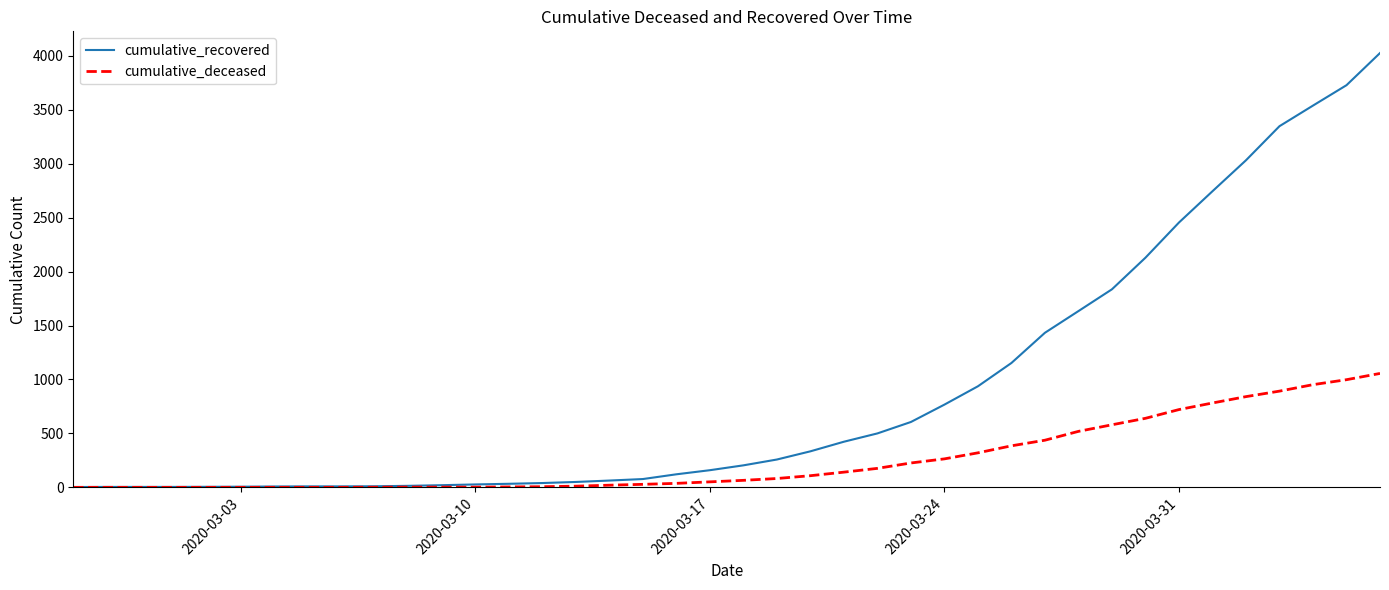

Which series has the largest range (max minus min)?

cumulative_recovered